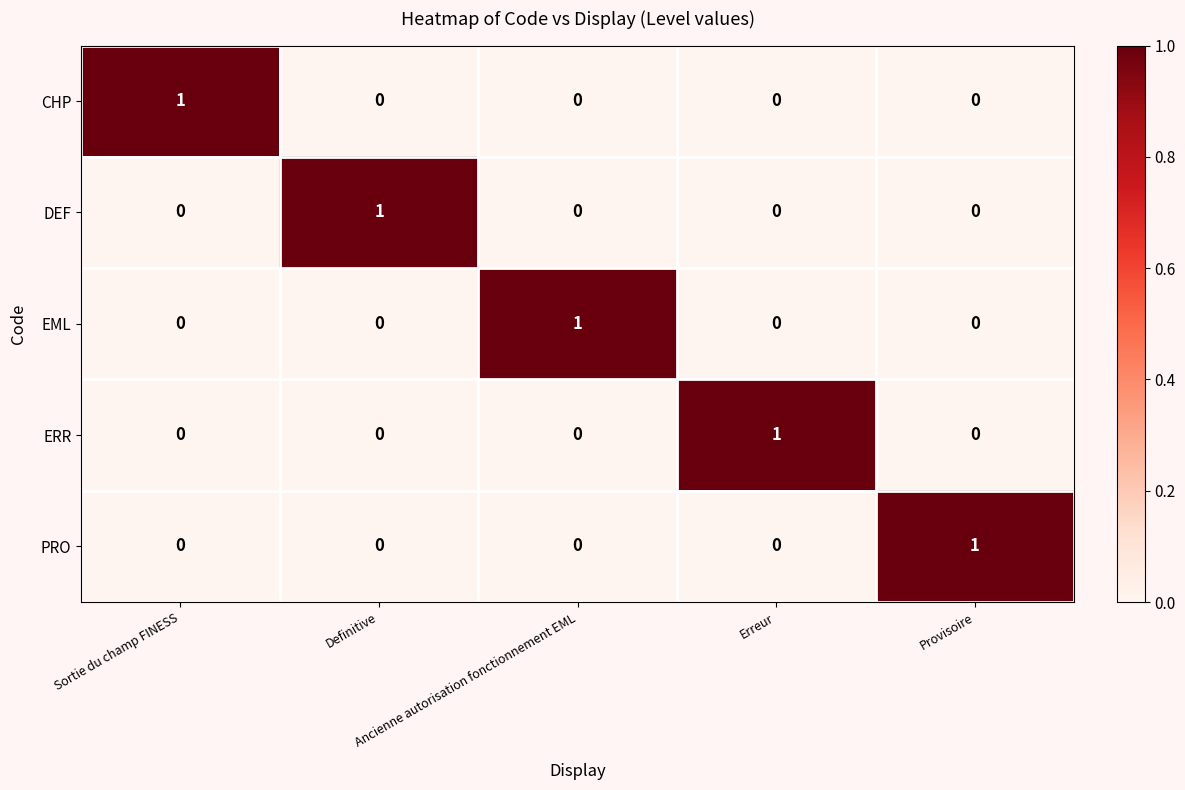

At how many categories does at least one series exceed 0?

5